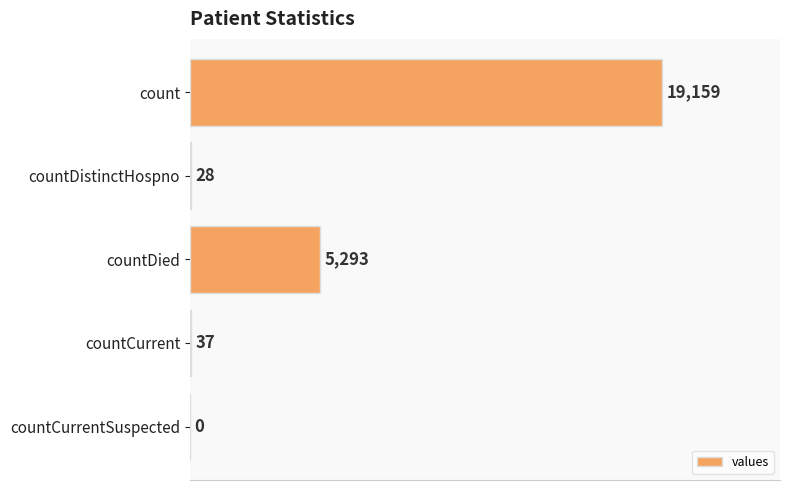

What is the greatest value displayed?

19159